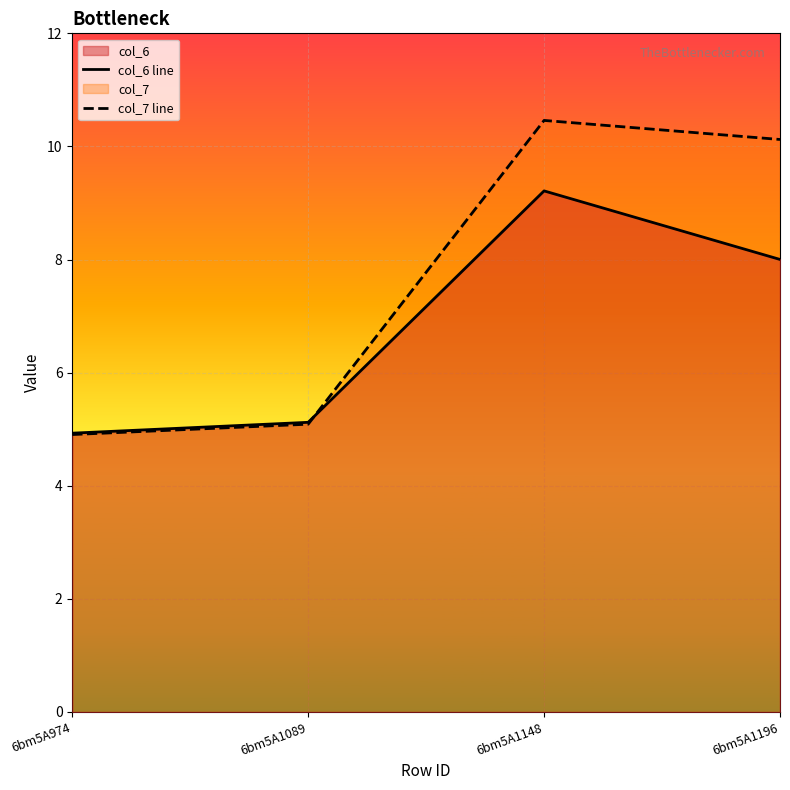

Reading right to left, list all the values displayed in this chart.

col_6 line: 6bm5A1196=8.0	6bm5A1148=9.2	6bm5A1089=5.1	6bm5A974=4.9
col_7 line: 6bm5A1196=10.1	6bm5A1148=10.5	6bm5A1089=5.1	6bm5A974=4.9